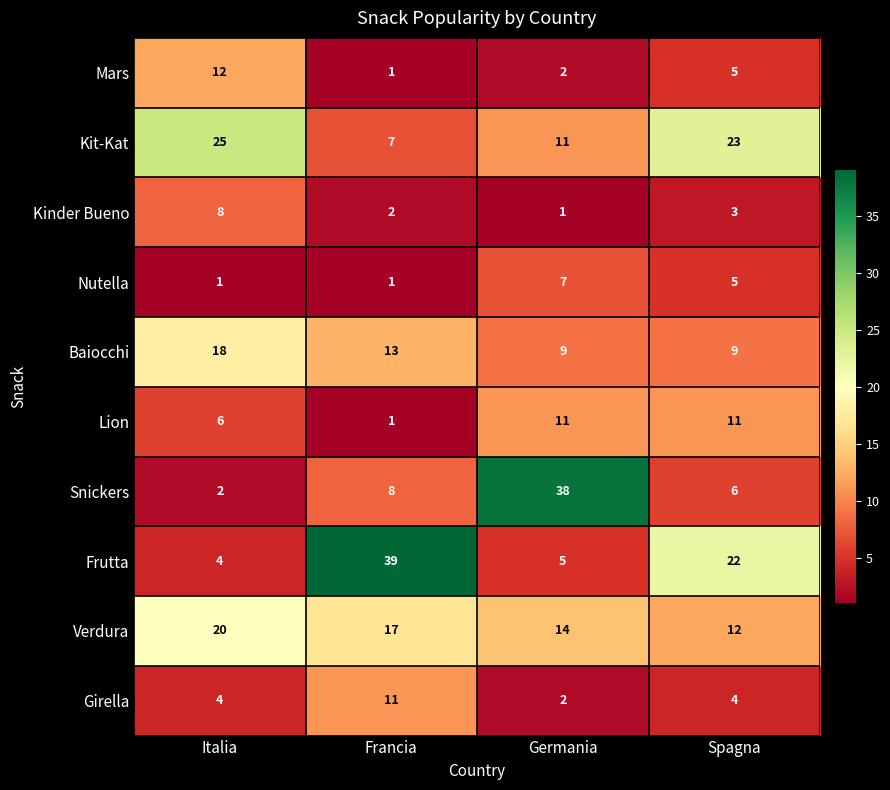

Between Italia and Francia, which series saw the biggest shift?

Frutta